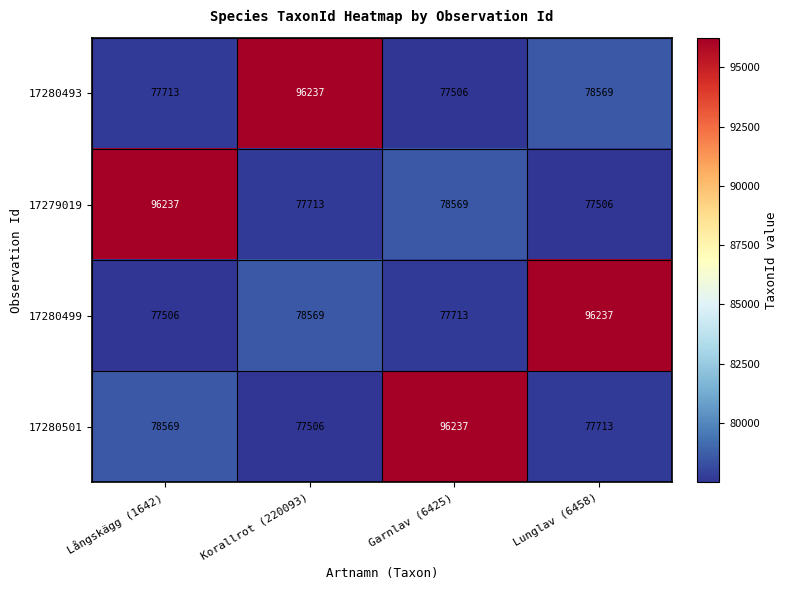

Reading left to right, what are all the values shown in this chart?

17280493: 77713	96237	77506	78569
17279019: 96237	77713	78569	77506
17280499: 77506	78569	77713	96237
17280501: 78569	77506	96237	77713